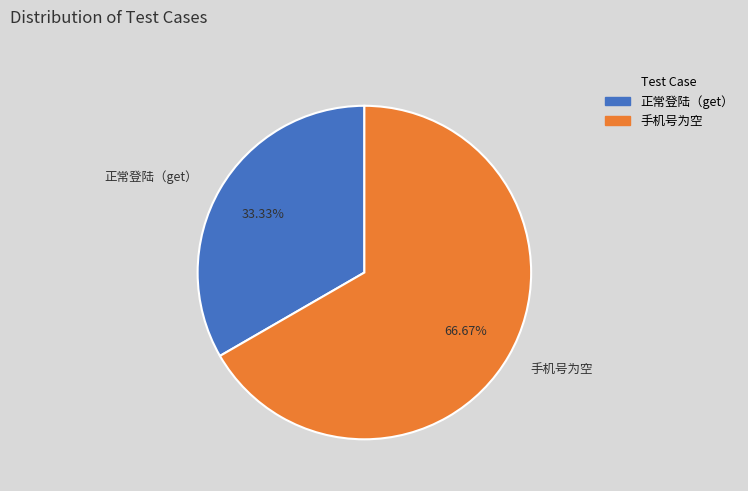

How many slices are in this pie chart?

2